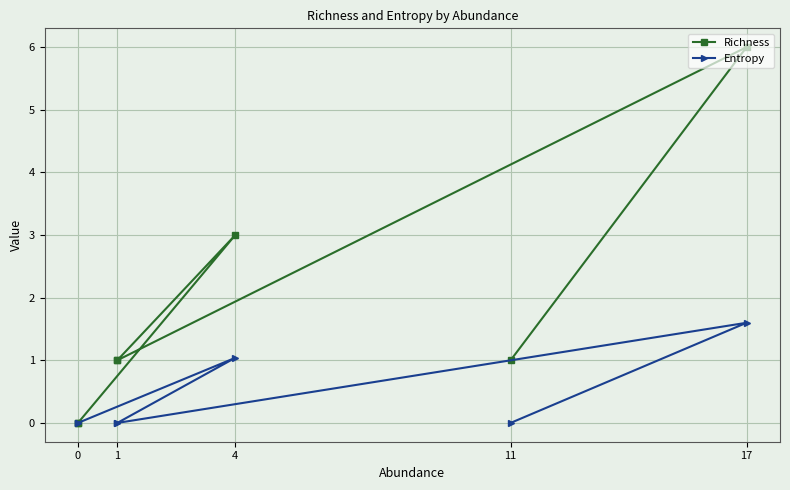

True or false: Richness has a value of 4.0 at 0.

False